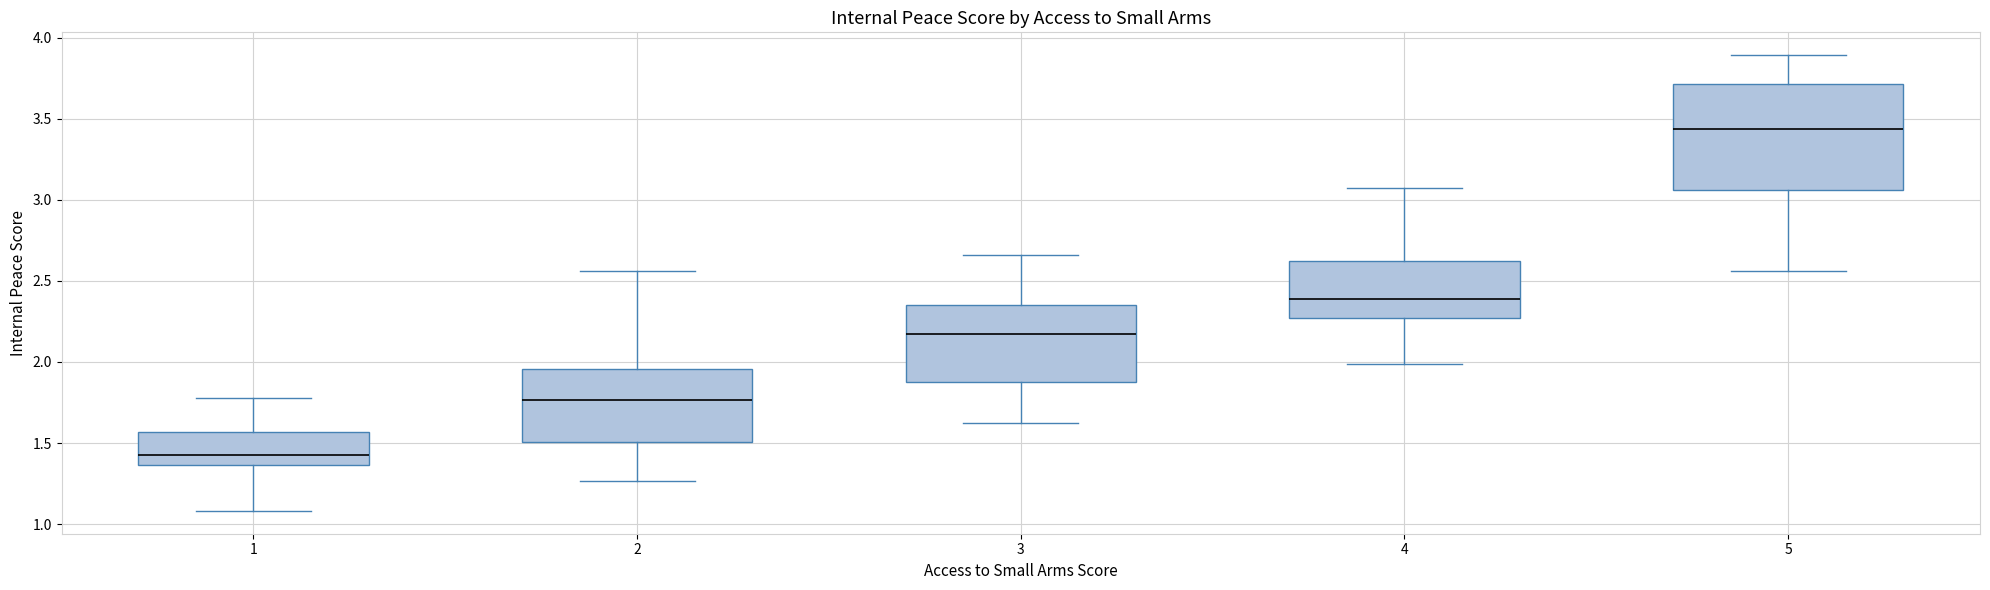

Reading left to right, read every box against the y-axis: the position of its median line, the range the box covers, and the ends of its whiskers. The values are not printed on the chart, so give them approximately, as read against the axis.

1: median 1.45, box 1.35 to 1.55, whiskers 1.10 to 1.80
2: median 1.75, box 1.50 to 1.95, whiskers 1.25 to 2.55
3: median 2.15, box 1.90 to 2.35, whiskers 1.60 to 2.65
4: median 2.40, box 2.25 to 2.60, whiskers 2.00 to 3.10
5: median 3.45, box 3.05 to 3.70, whiskers 2.55 to 3.90